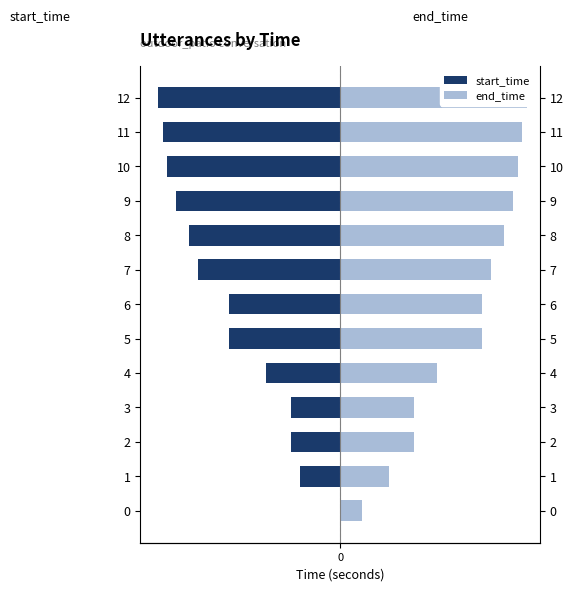

Rank the series at 2500 from lowest to highest value.

start_time, end_time